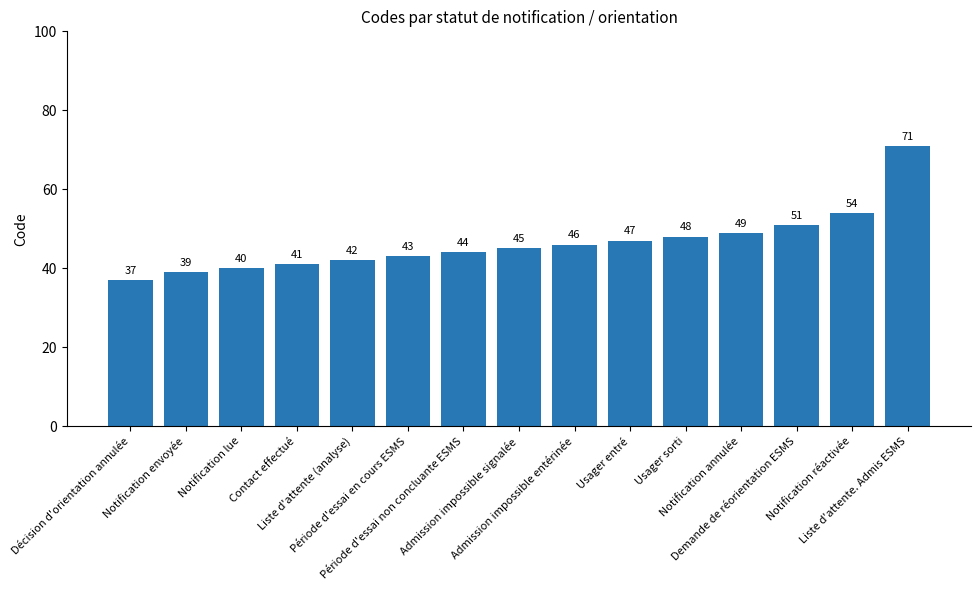

Which has a higher value, Notification réactivée or Notification envoyée?

Notification réactivée